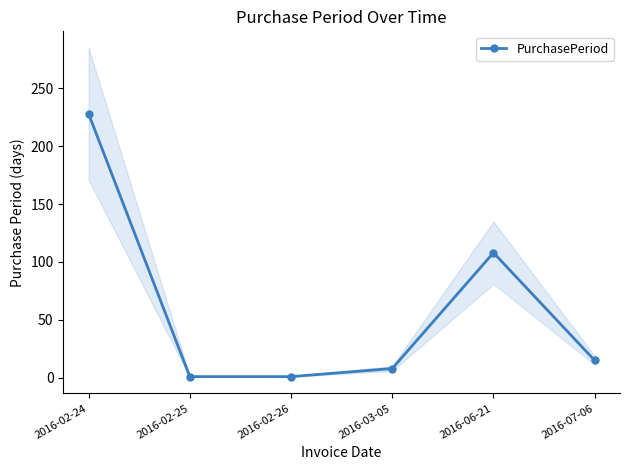

The chart shows a value of 179 at 2016-06-21. True or false?

False